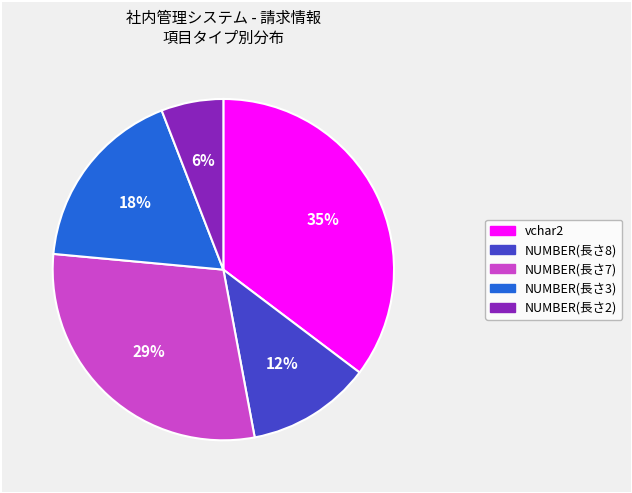

Is there a majority slice in this chart?

No